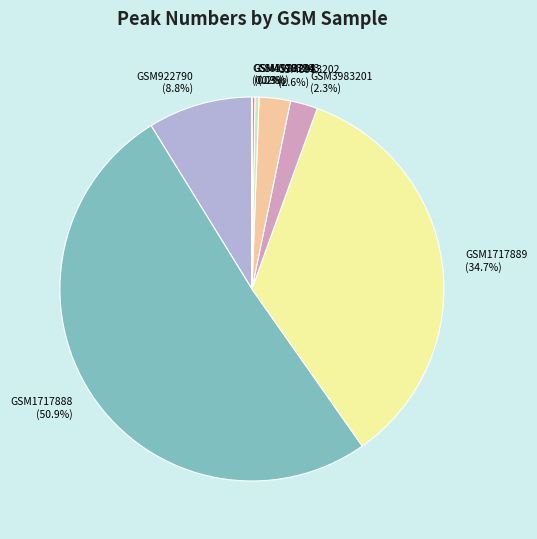

How much of the chart is everything except GSM3983201 (2.3%)?

97.7%